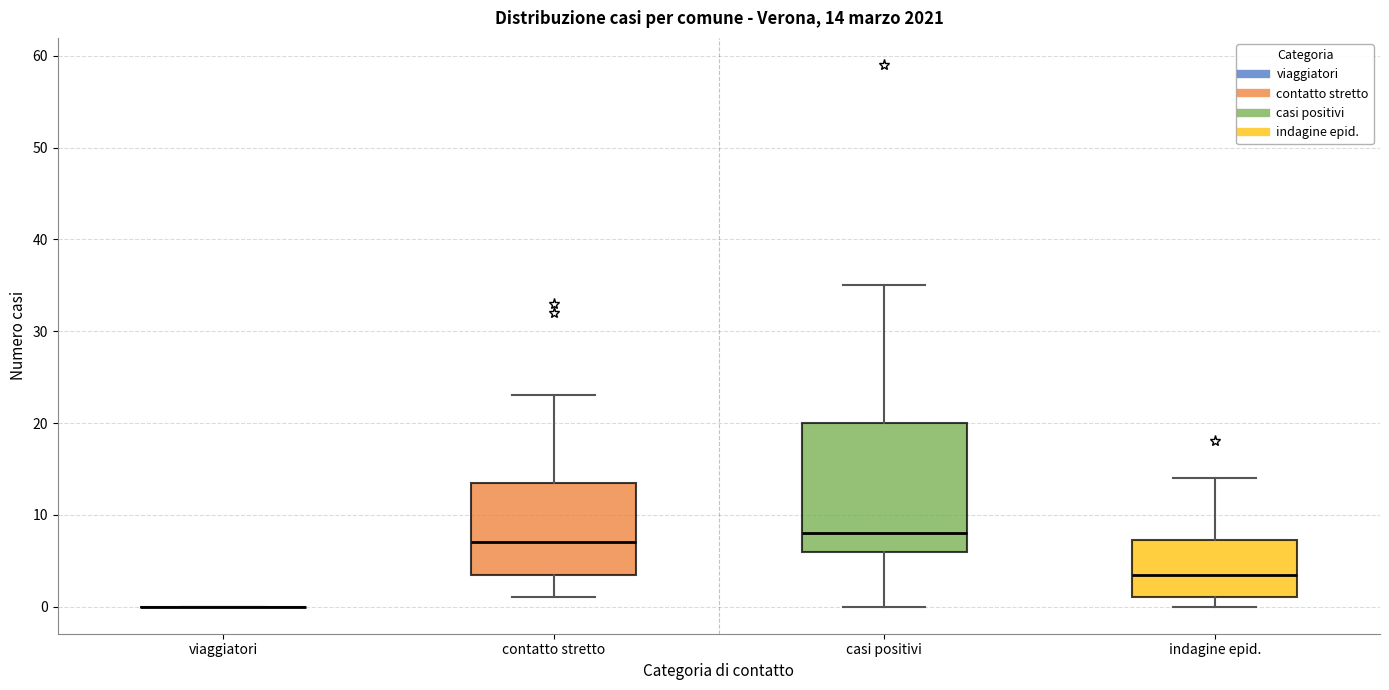

Comparing the boxes themselves (not the whiskers), which one is the tallest?

casi positivi